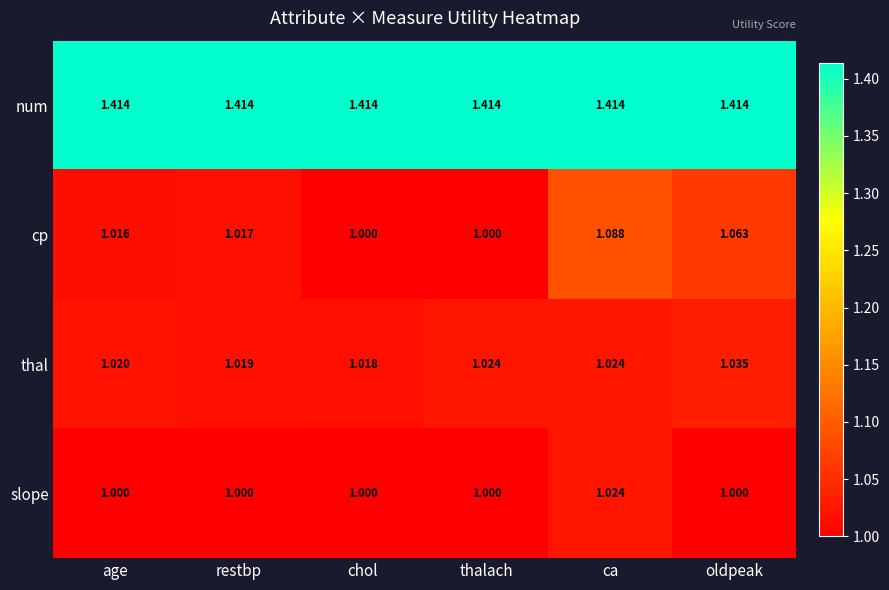

Rank the series by their maximum value, from highest to lowest.

num, cp, thal, slope